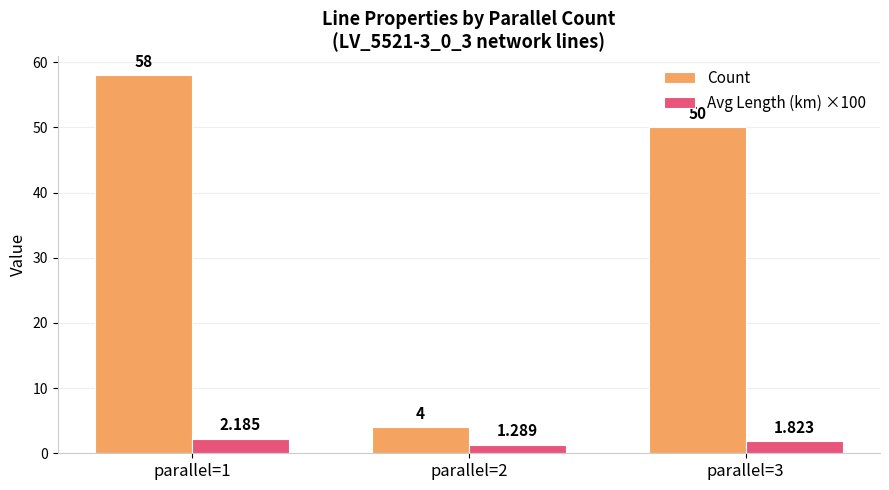

At which category does the chart reach its peak across all series?

parallel=1